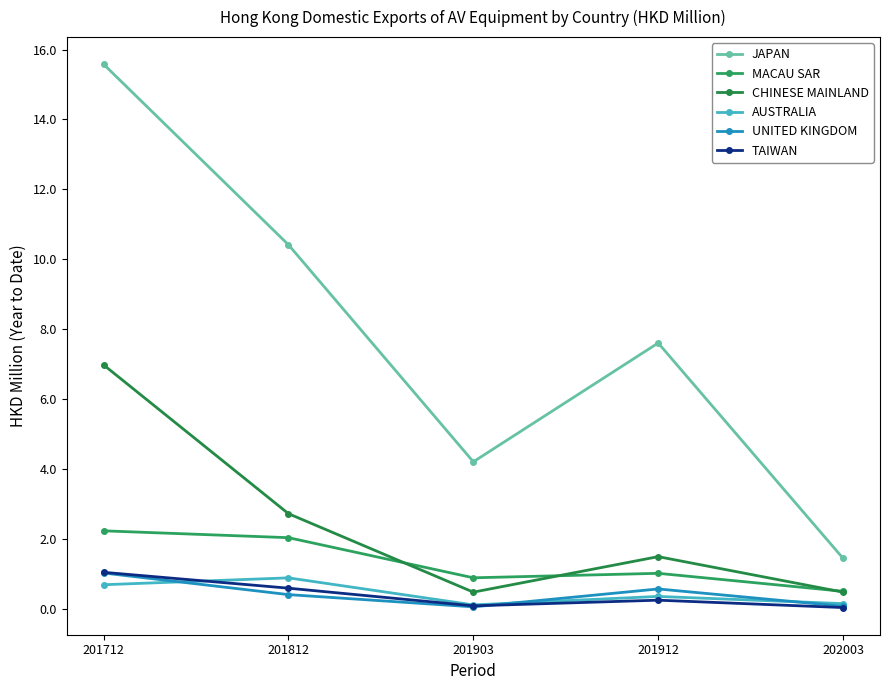

Is the value of TAIWAN at 201712 greater than the value of AUSTRALIA at 201912?

Yes